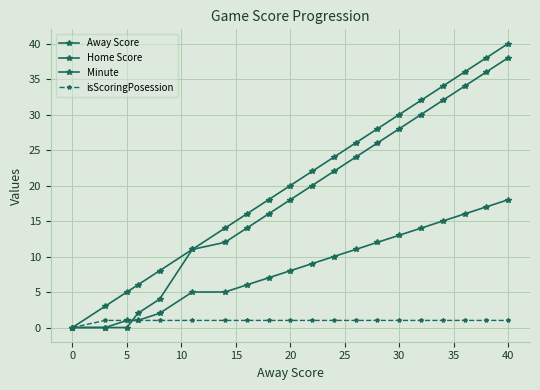

Reading left to right, extract all data points from this chart.

Away Score: 0	3	5	6	8	11	14	16	18	20	22	24	26	28	30	32	34	36	38	40
Home Score: 0	0	0	2	4	11	12	14	16	18	20	22	24	26	28	30	32	34	36	38
Minute: 0	0	1	1	2	5	5	6	7	8	9	10	11	12	13	14	15	16	17	18
isScoringPosession: 0	1	1	1	1	1	1	1	1	1	1	1	1	1	1	1	1	1	1	1